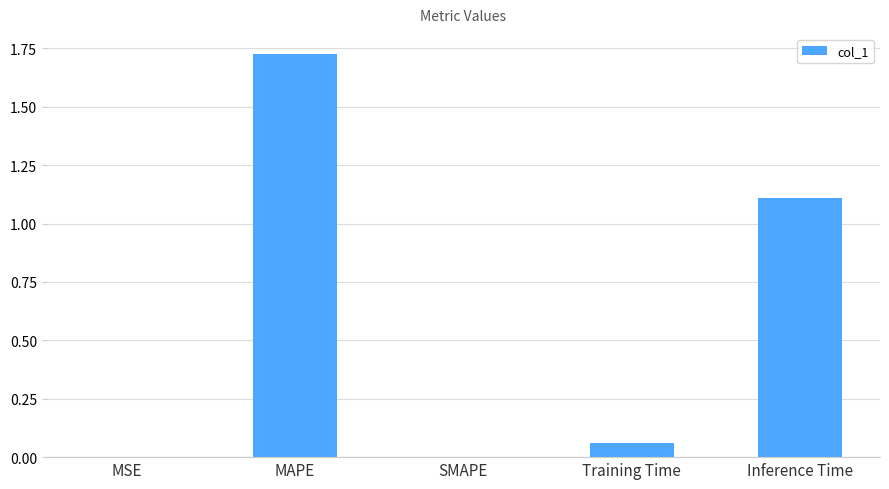

How many distinct data groups are displayed?

1